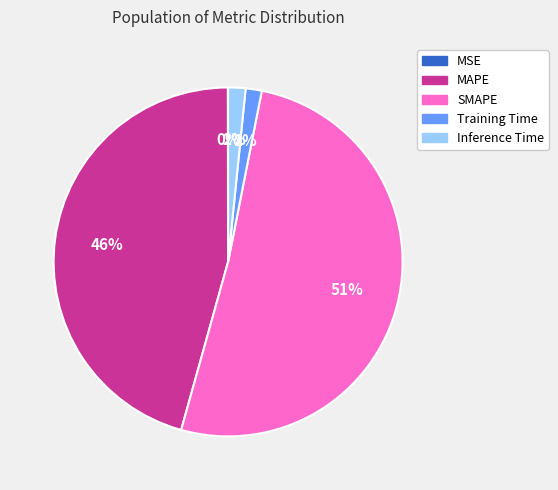

To the nearest percent, what is the difference between the largest and smallest slice percentages?

51%